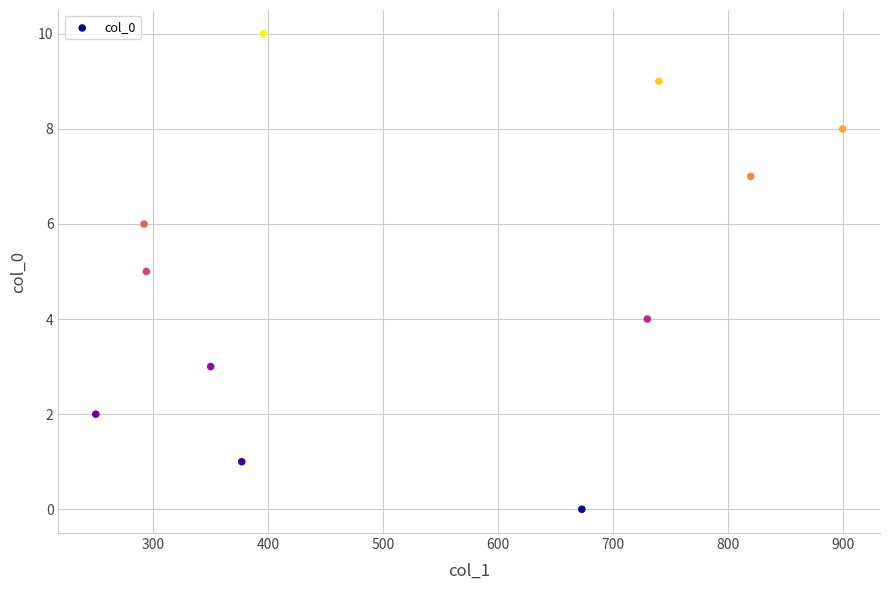

What is the range of X values (max minus min)?

650